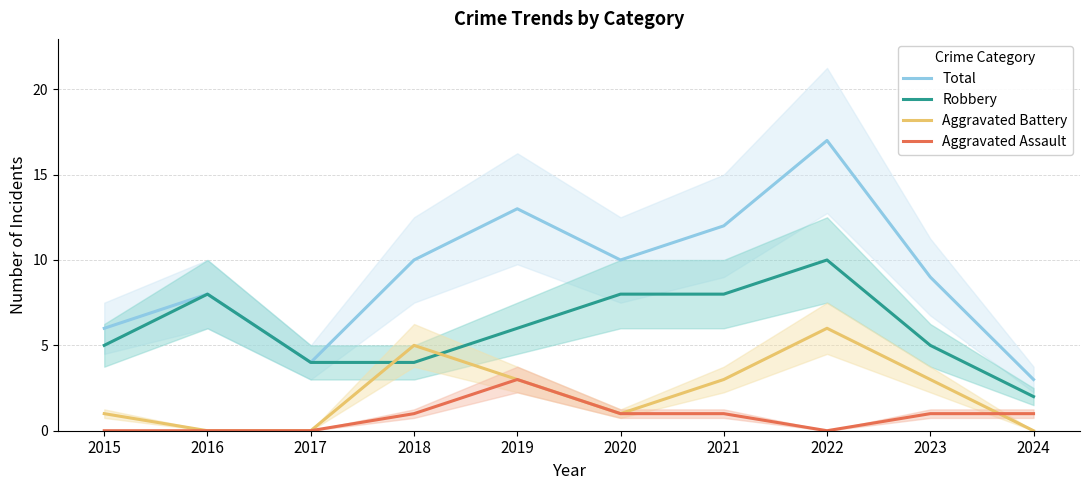

What is the average value of the Robbery series?

6